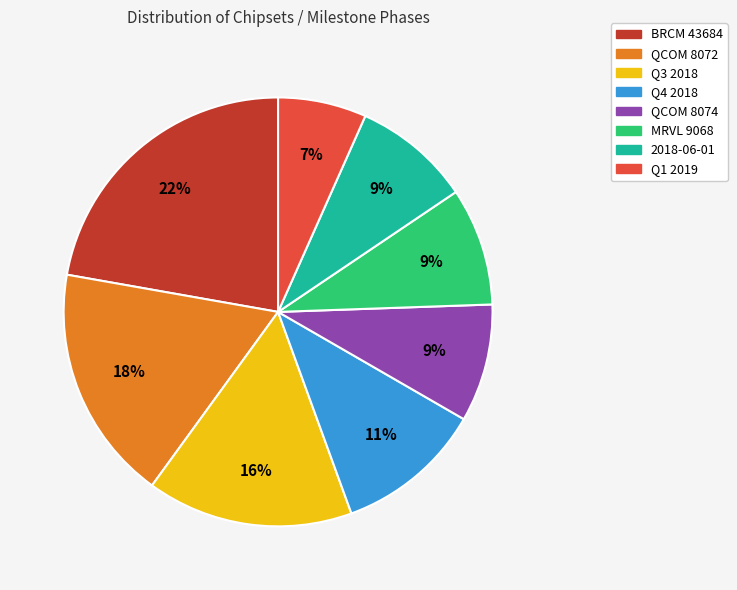

To the nearest percent, what is the difference between the MRVL 9068 and QCOM 8072 slice percentages?

9%